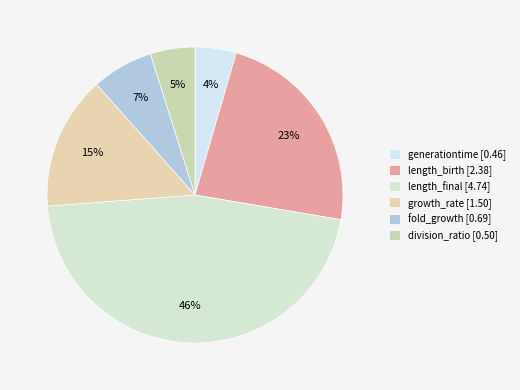

Do length_birth and length_final together represent more than half of the pie?

Yes